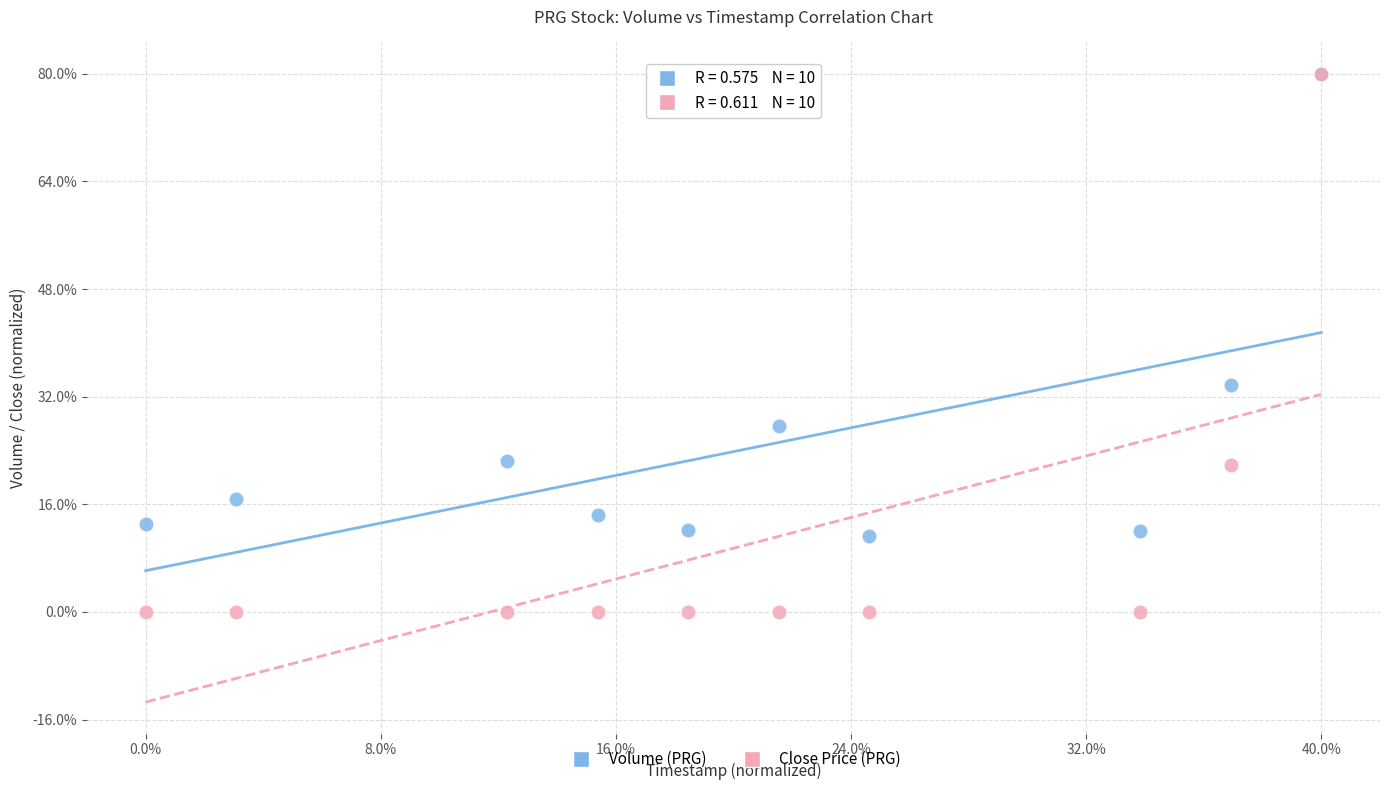

Which series contains the lowest Y value?

Close Price (PRG)